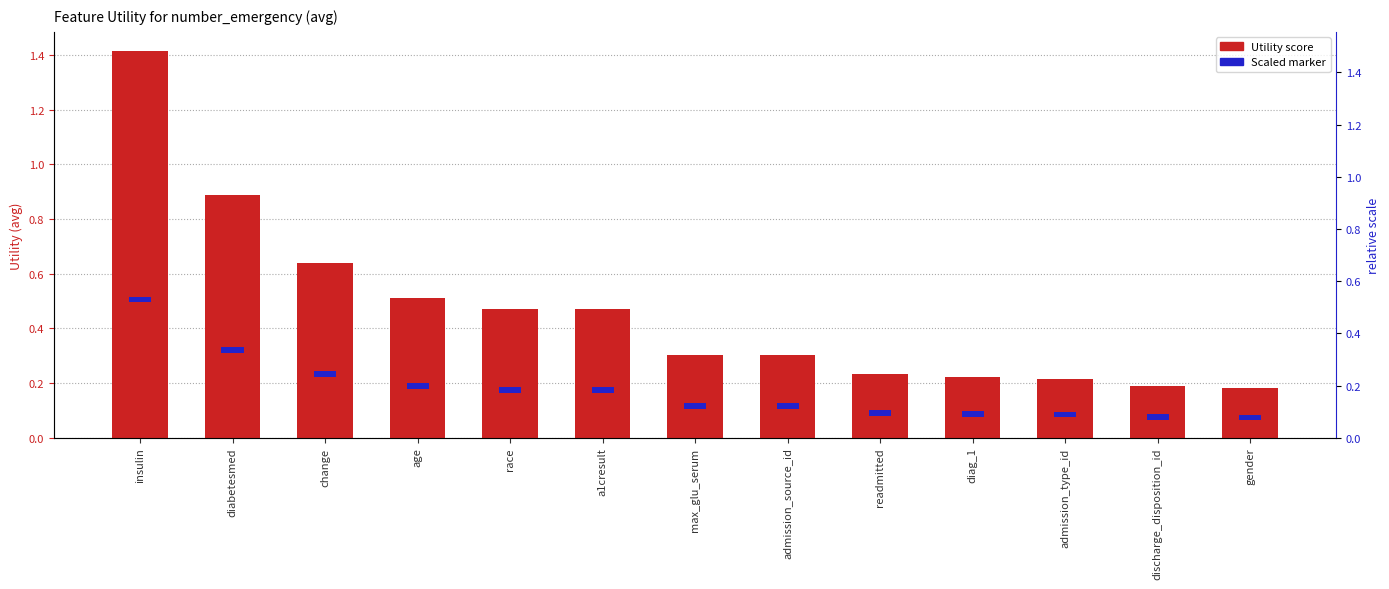

What is the spread (max minus min) of values at age?

0.5